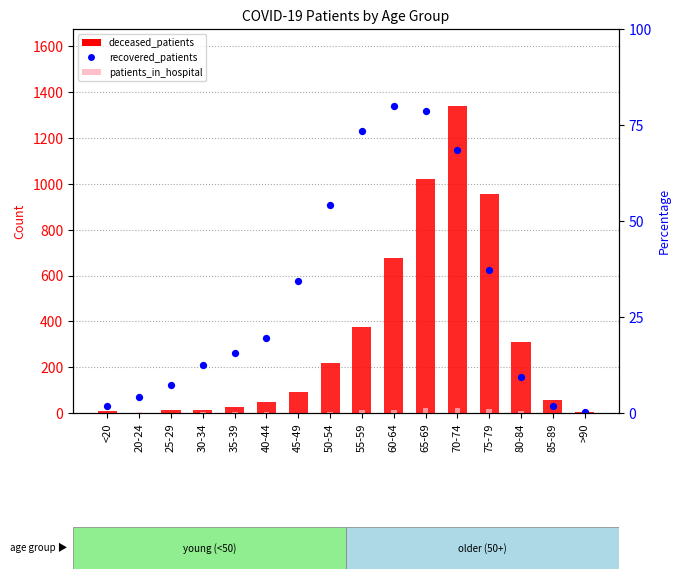

At which category is the sum across all series the highest?

70-74